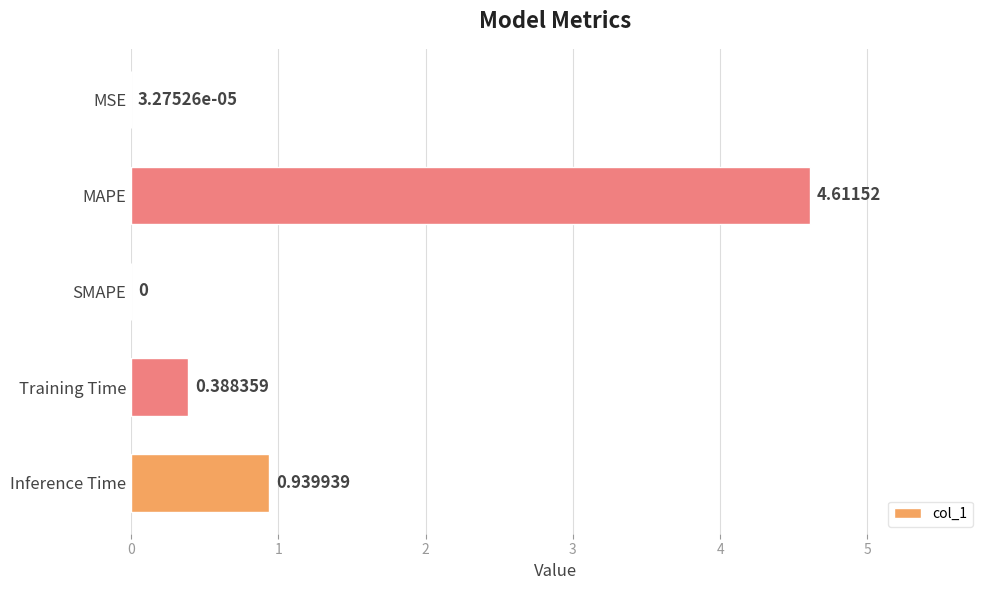

Are the bars grouped side by side (vs. stacked)?

No